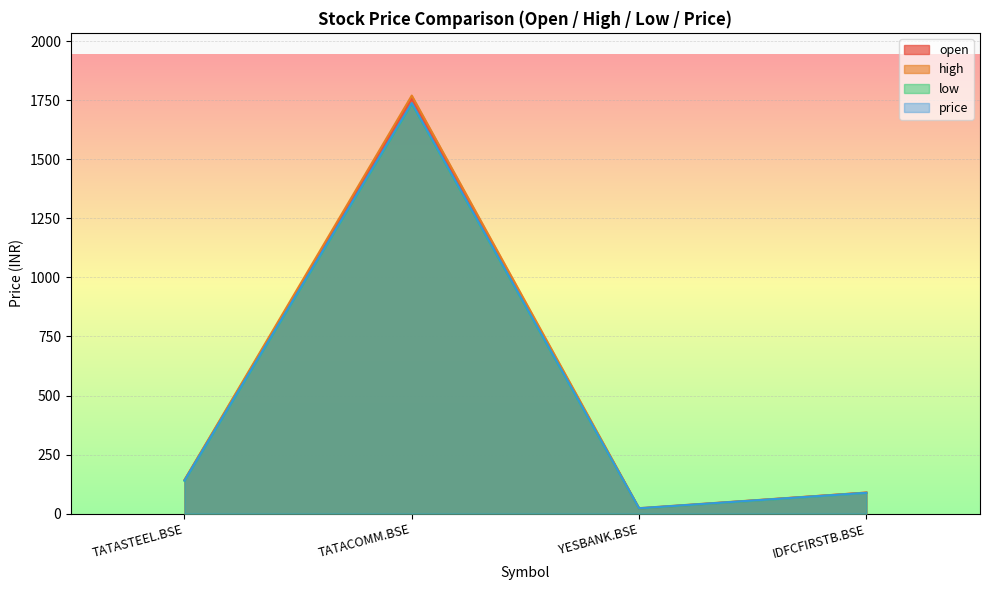

What position from the right is TATASTEEL.BSE?

4